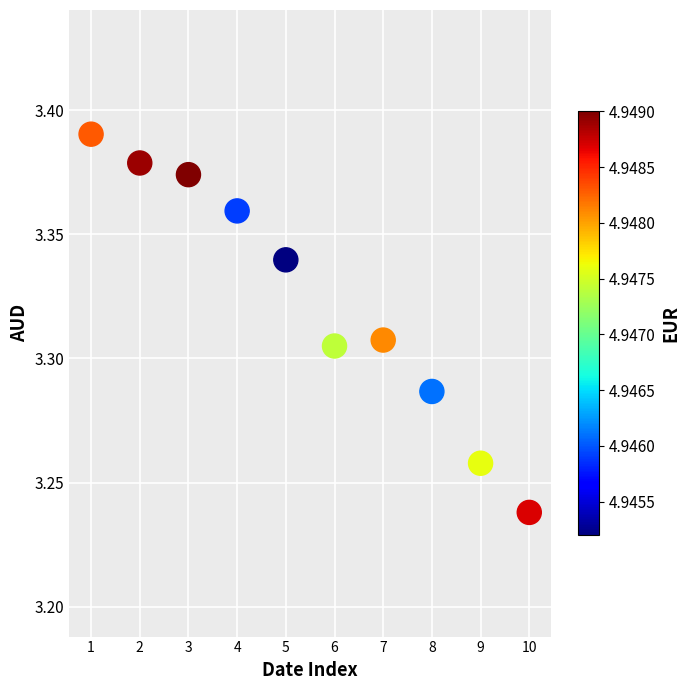

What is the average X value?

5.5